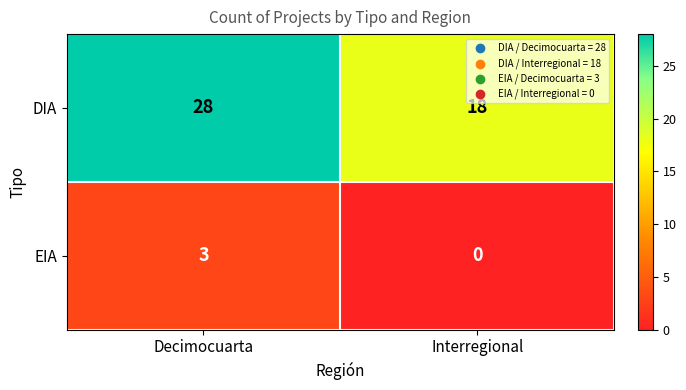

Rank the series at Interregional from lowest to highest value.

EIA, DIA